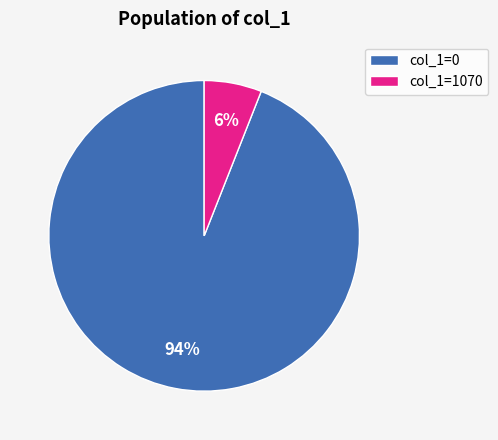

Rank the categories by value from lowest to highest.

col_1=1070, col_1=0